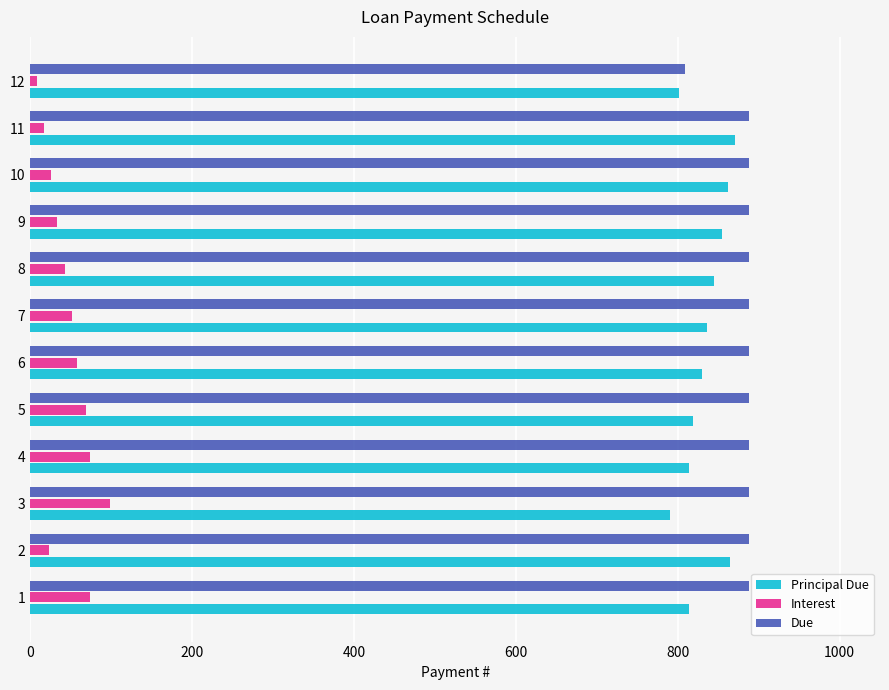

What is the greatest value displayed?

887.7